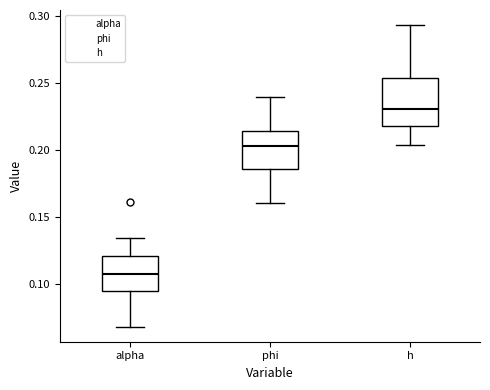

Comparing the boxes themselves (not the whiskers), which one is the tallest?

h